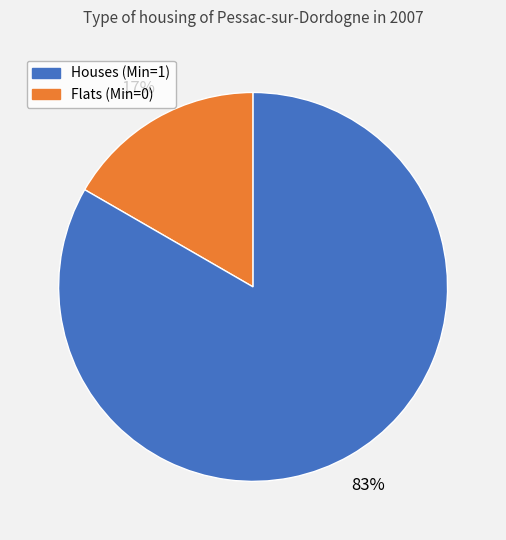

Which slice is the largest?

Flats (Min=0)